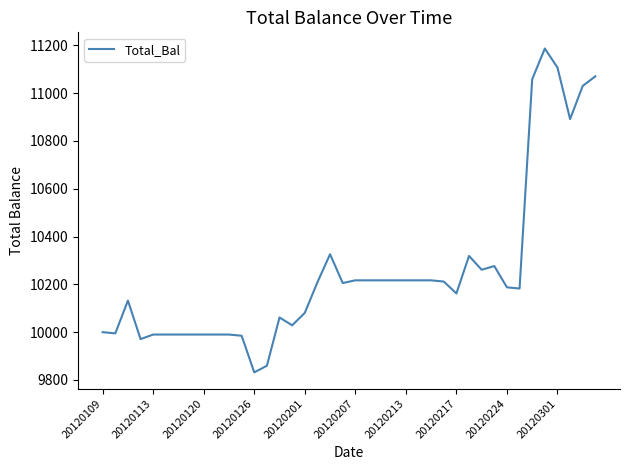

What is the smallest value displayed?

9831.8